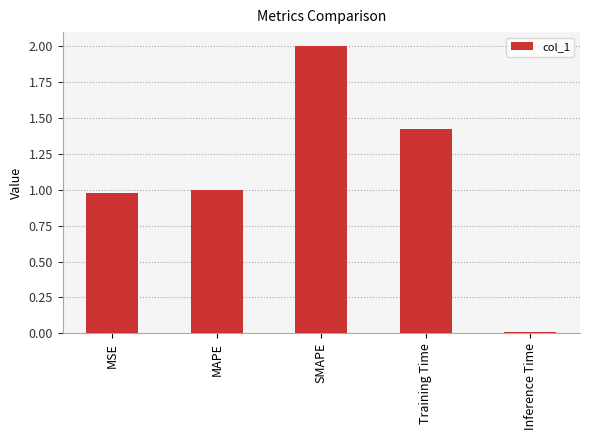

What is the label of the 4th bar from the left?

Training Time